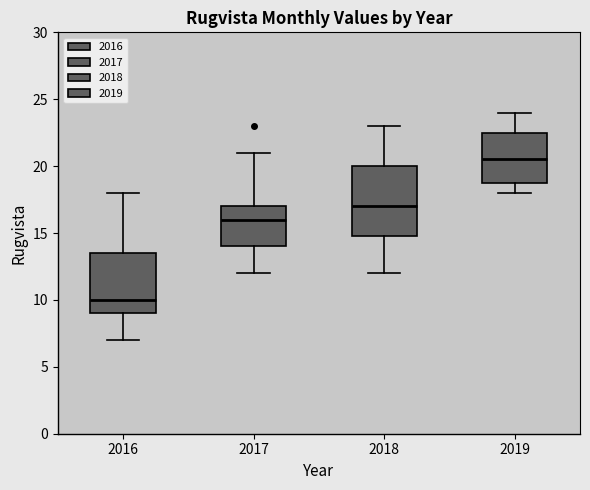

Where does the median line of the box at x = 2016 sit on the y-axis? The values are not printed on the chart, so give them approximately, as read against the axis.

10.0